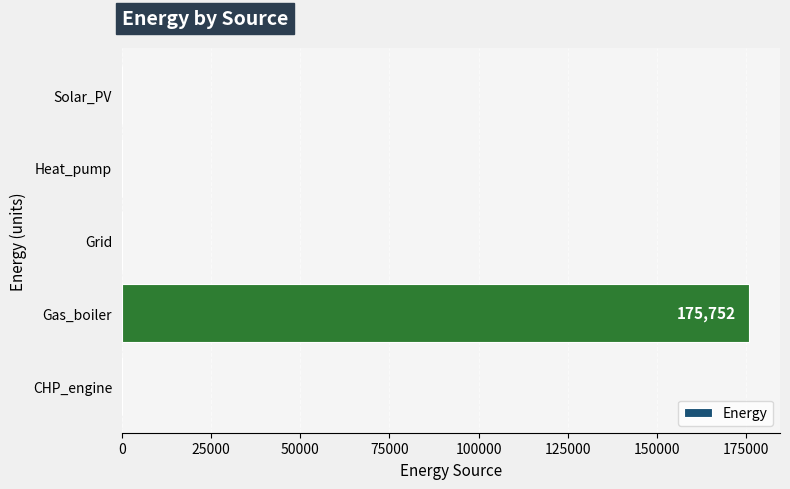

The value at Heat_pump is 0.0. True or false?

True